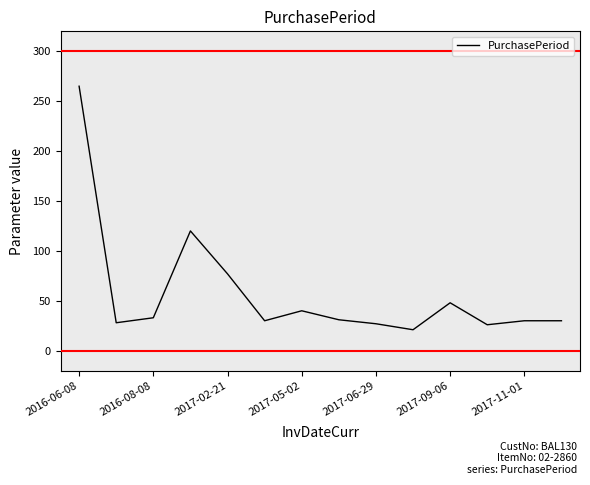

What is the minimum value shown in the chart?

21